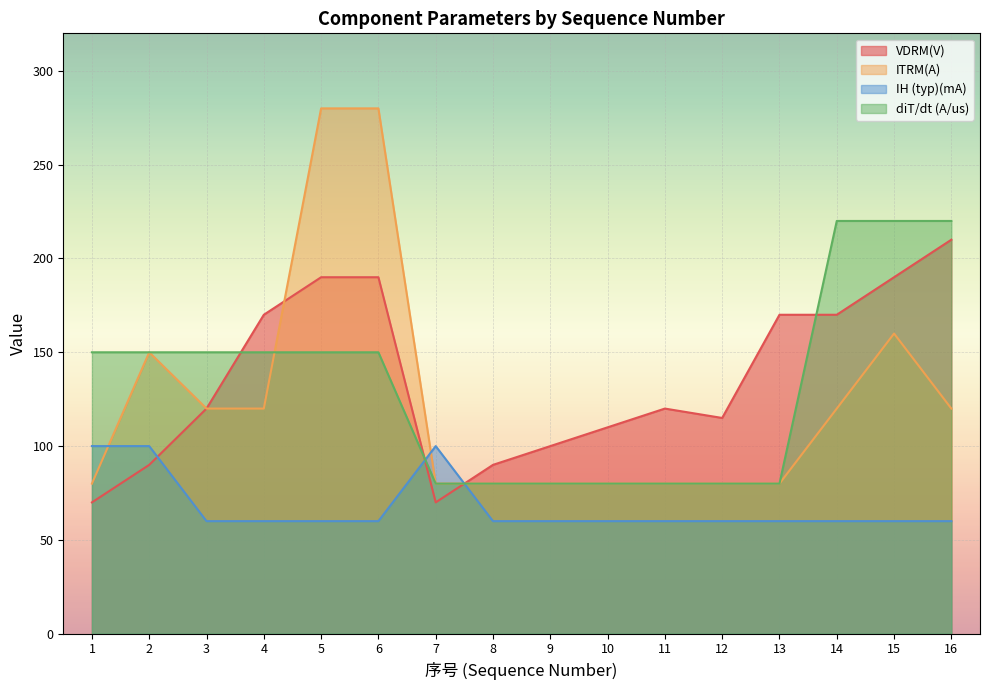

True or false: IH (typ)(mA) has a value of 37 at 9.

False